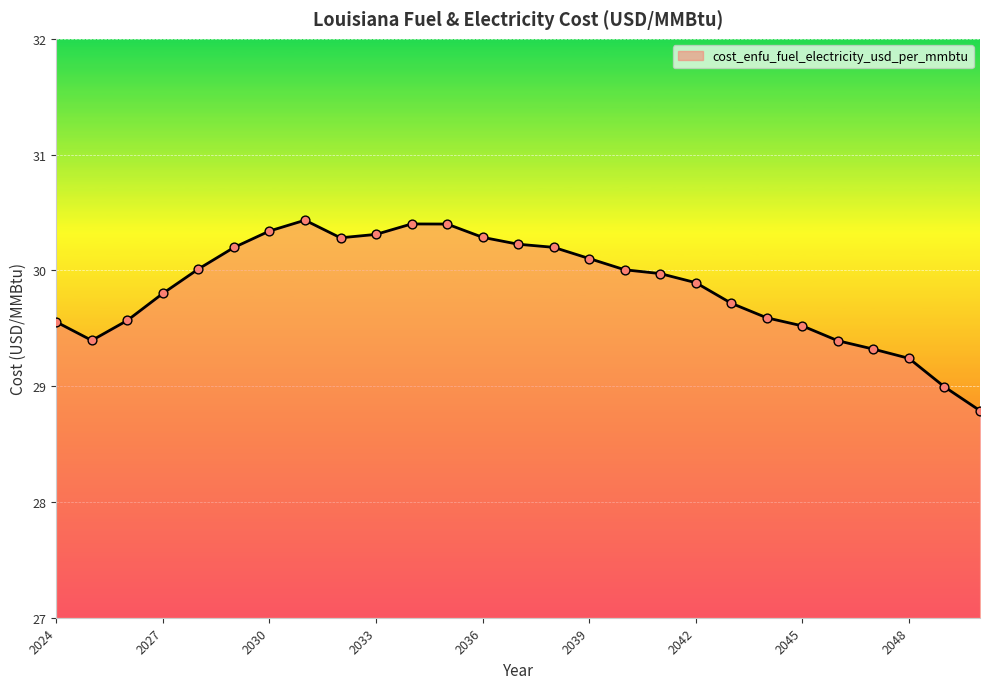

What is the maximum value shown in the chart?

30.4